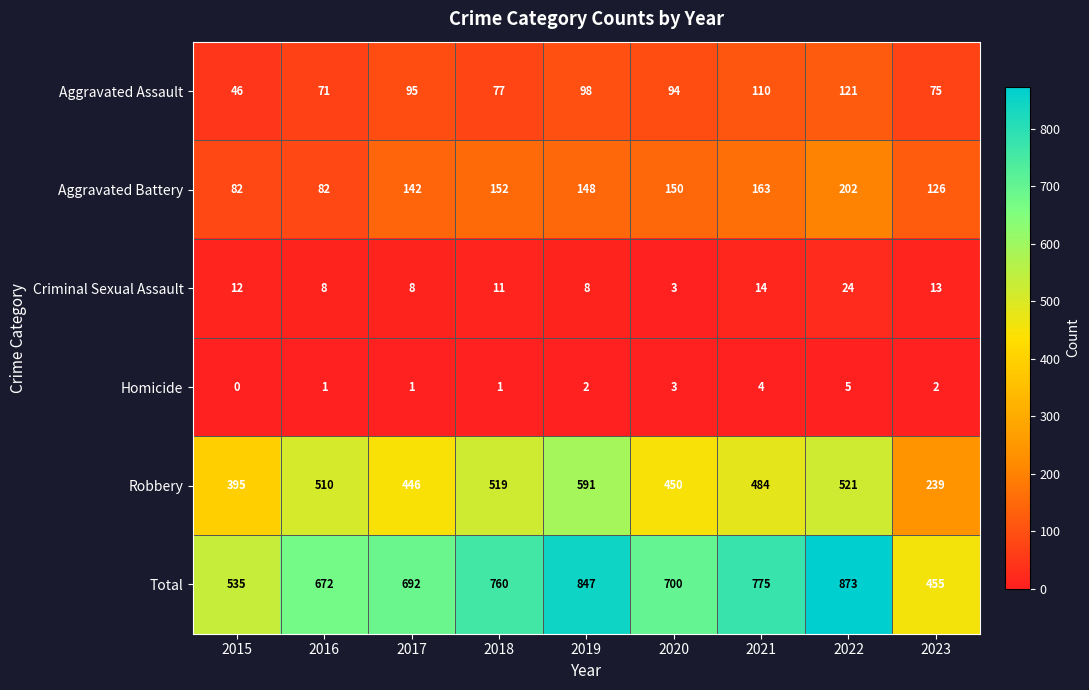

What is the total value across all series at 2020?

1400